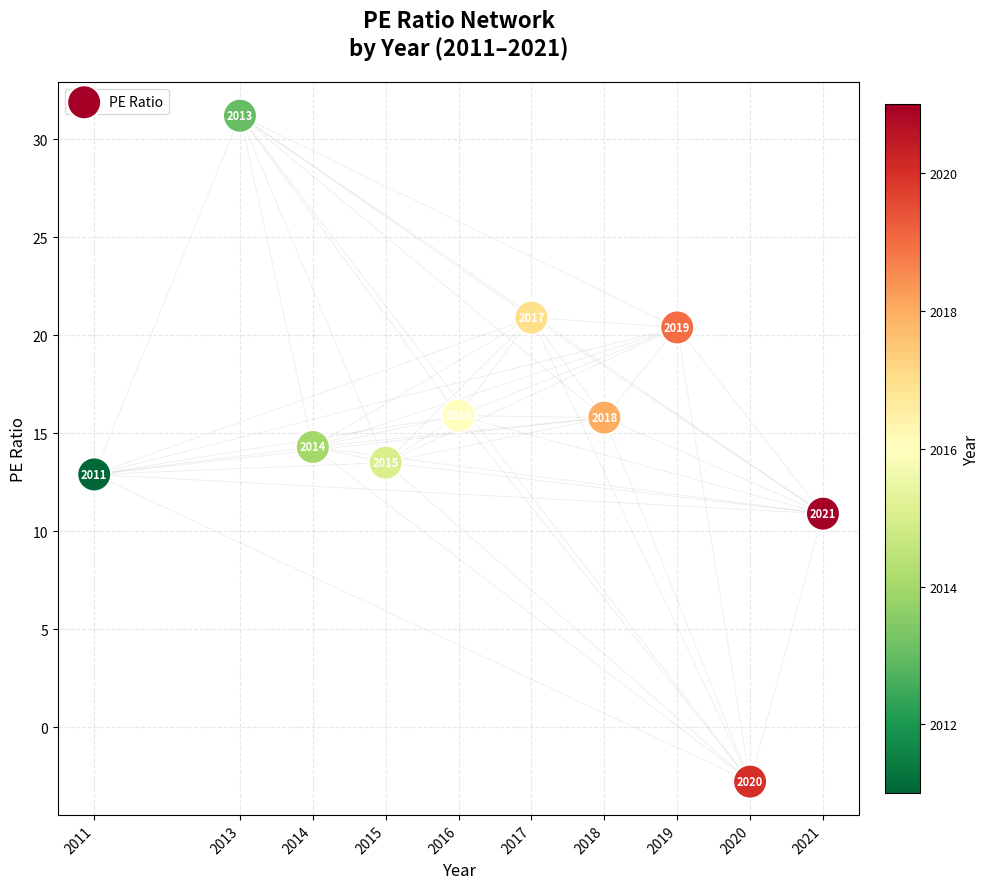

What is the average X value?

2016.4